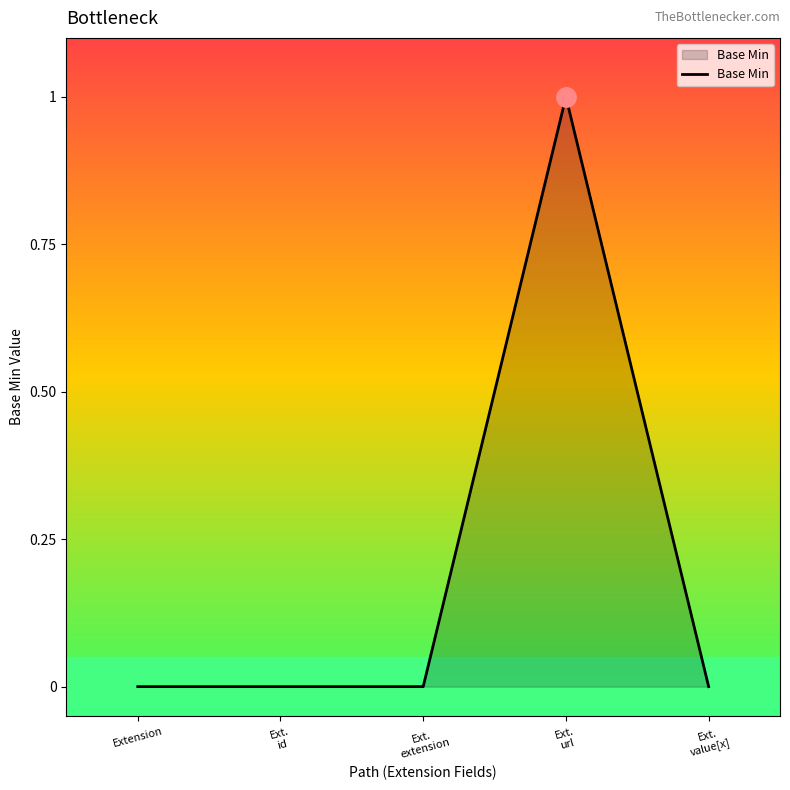

What position from the left is Extension?

1